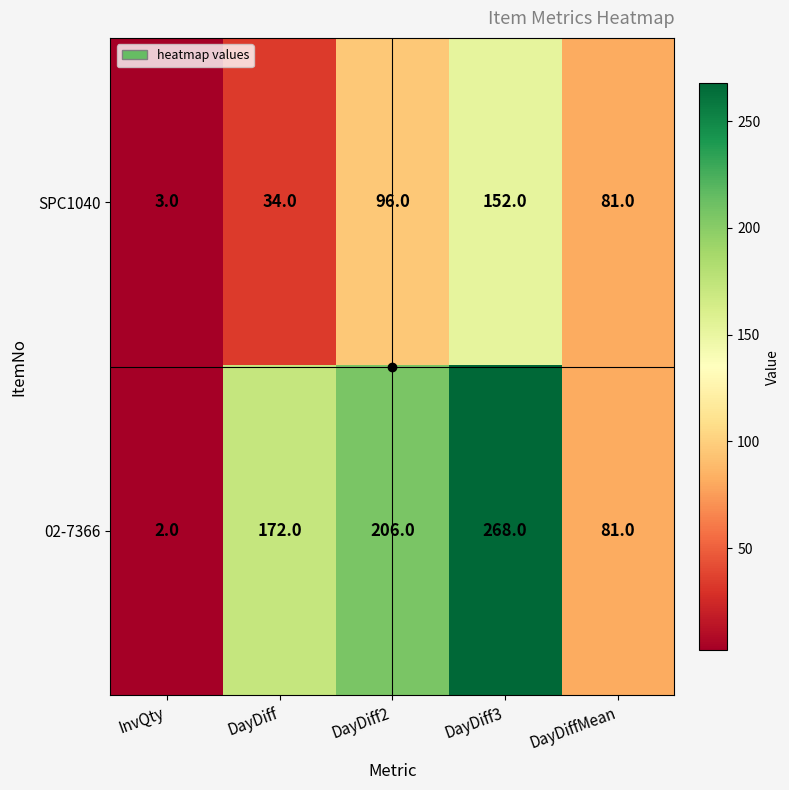

At which label does 02-7366 reach its minimum?

InvQty